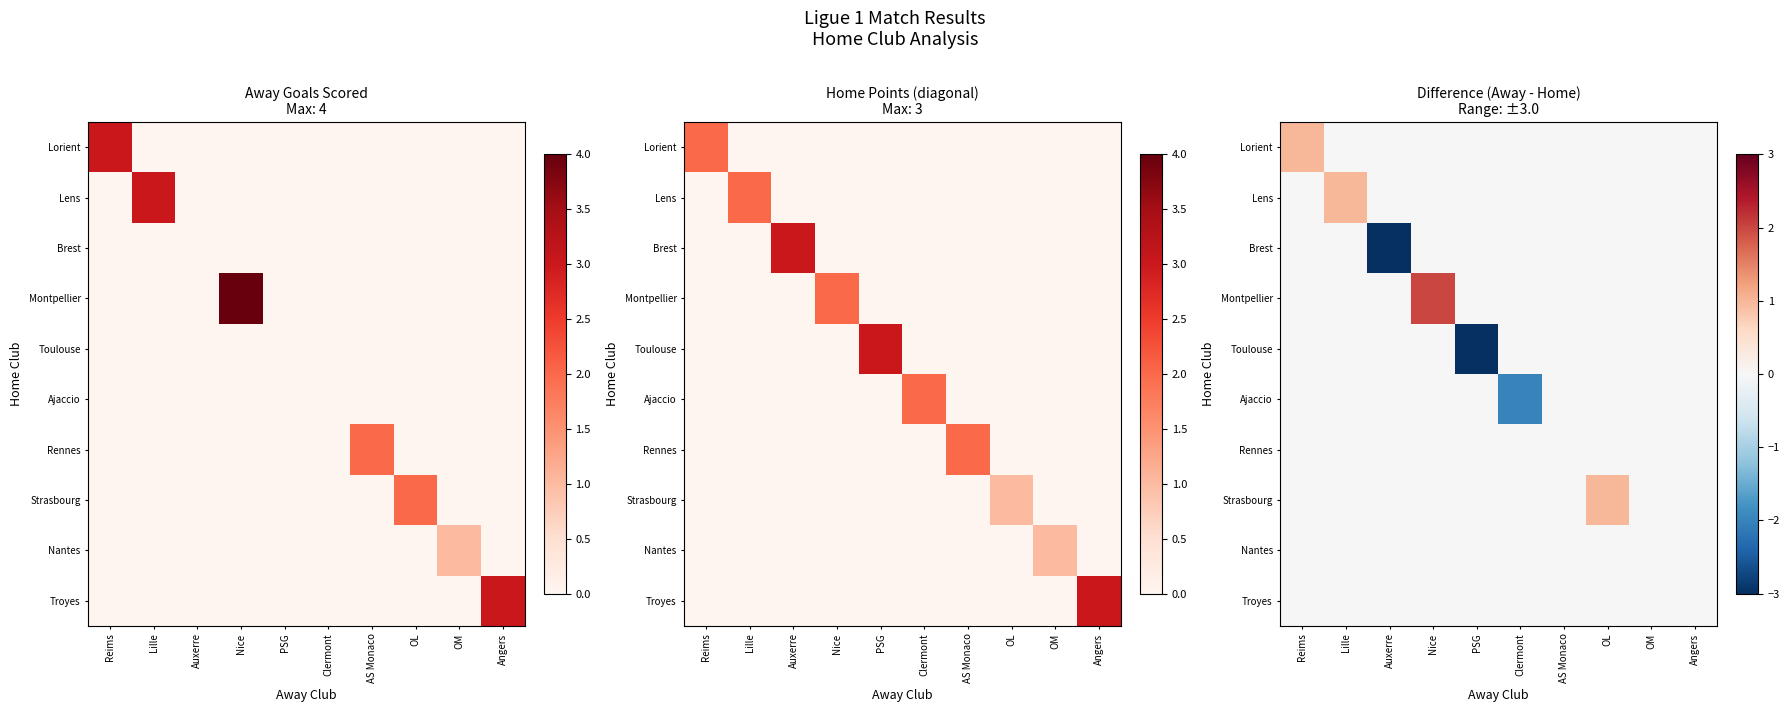

The value of Montpellier at AS Monaco is 0. True or false?

True